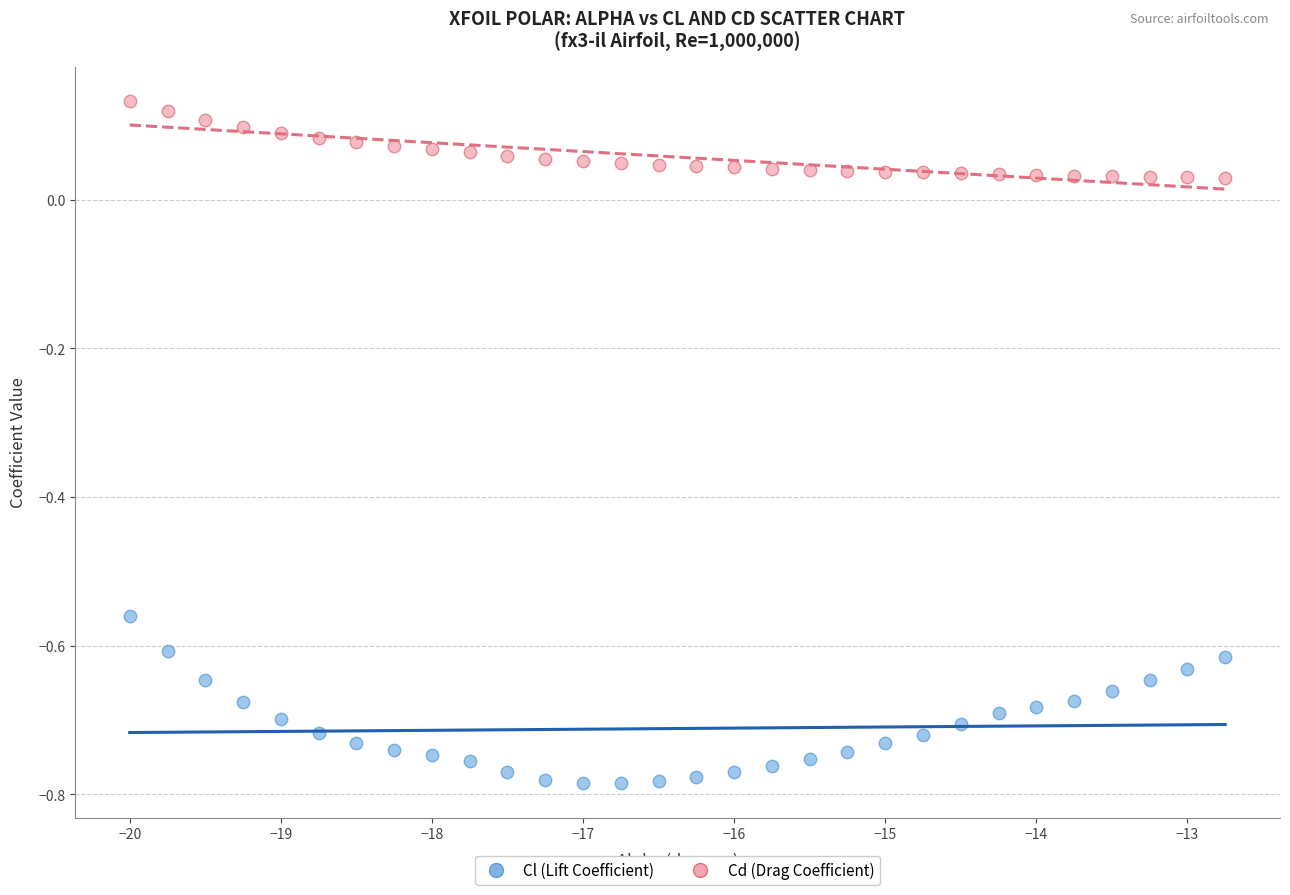

What are all the series names shown in the legend?

Cl (Lift Coefficient), Cd (Drag Coefficient)